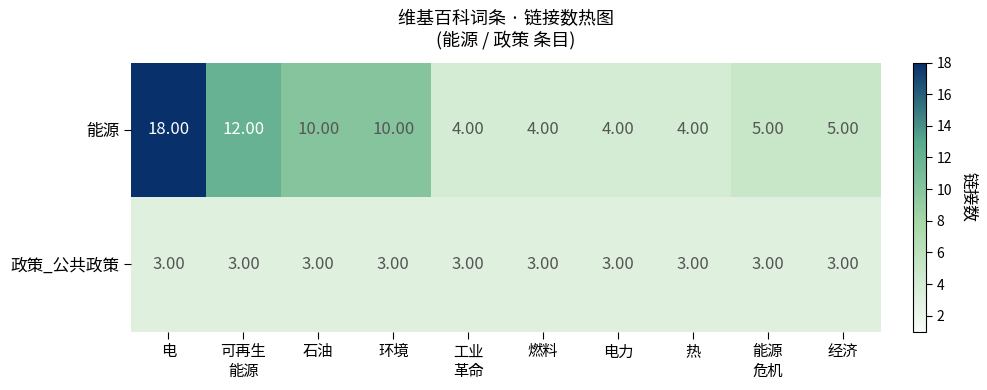

Which category has the highest value in the 能源 series?

电